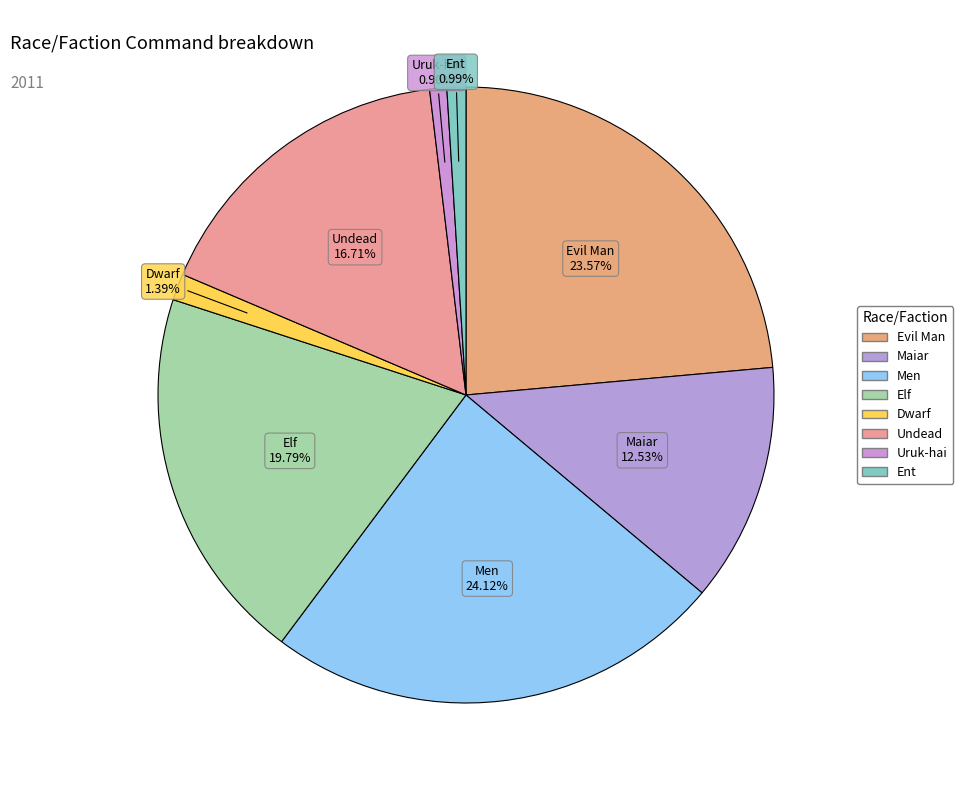

To the nearest percent, what is the difference between the largest and smallest slice percentages?

23%